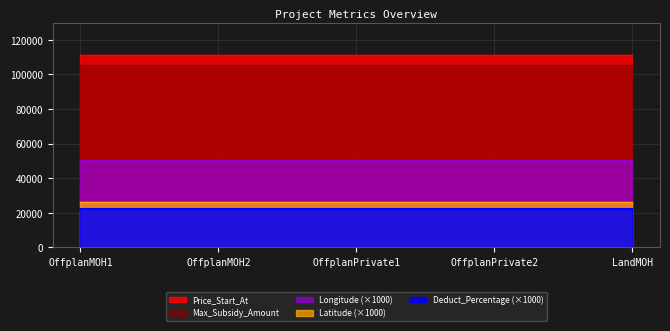

True or false: Longitude has more than 2 interior local peaks.

False